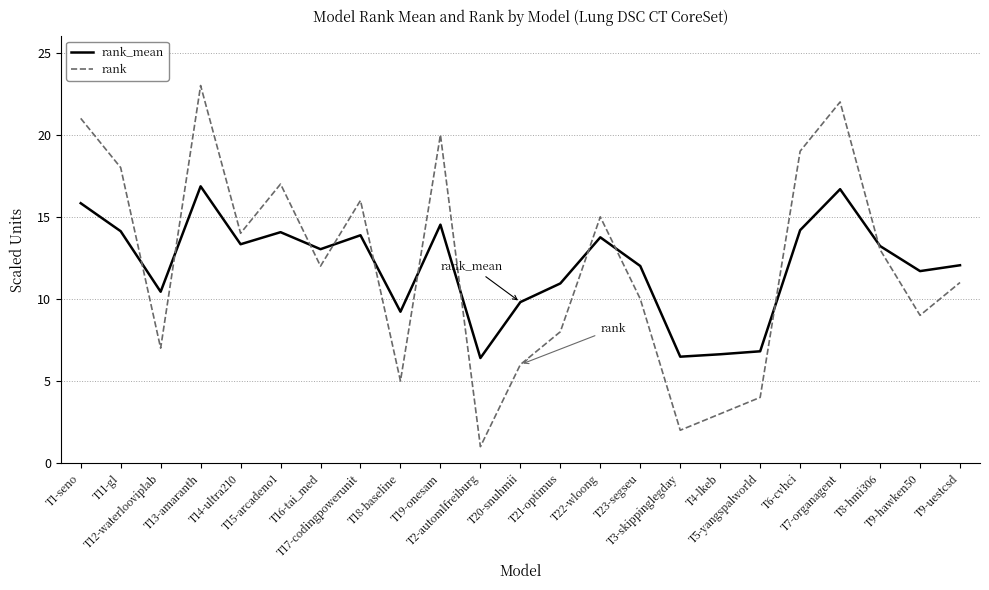

Which series has the largest range (max minus min)?

rank